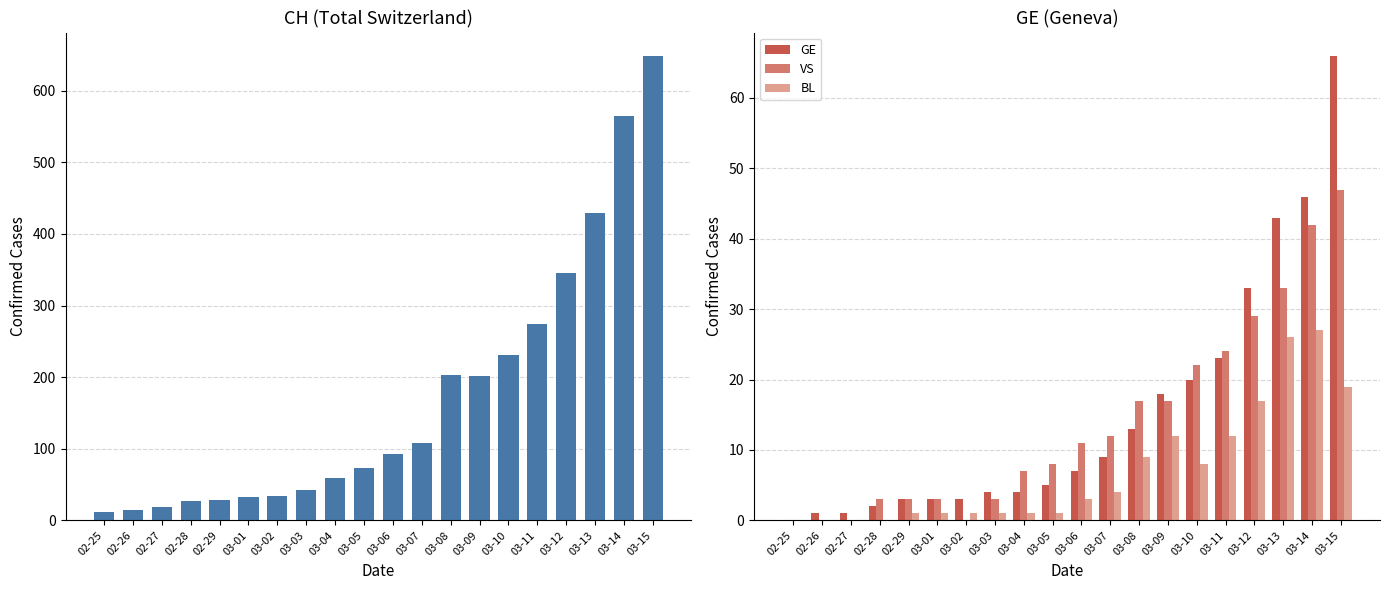

At 02-29, list the series in order from largest to smallest.

CH, GE, VS, BL